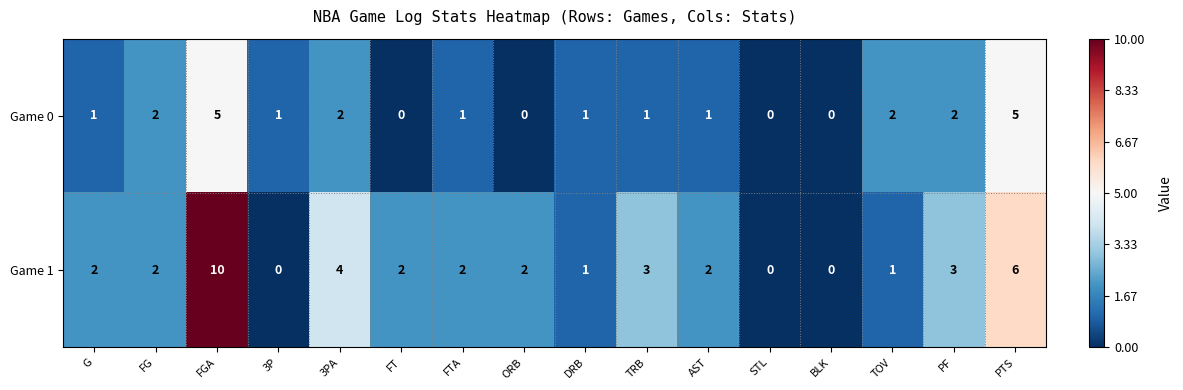

What is the difference between the Game 0 values at FGA and FT?

5